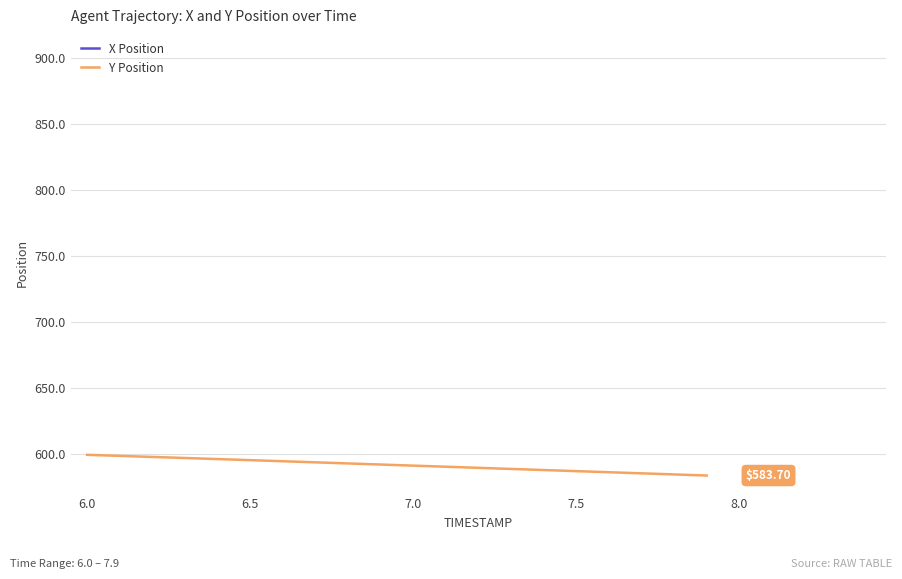

What is the sum of all Y Position values?

11831.9